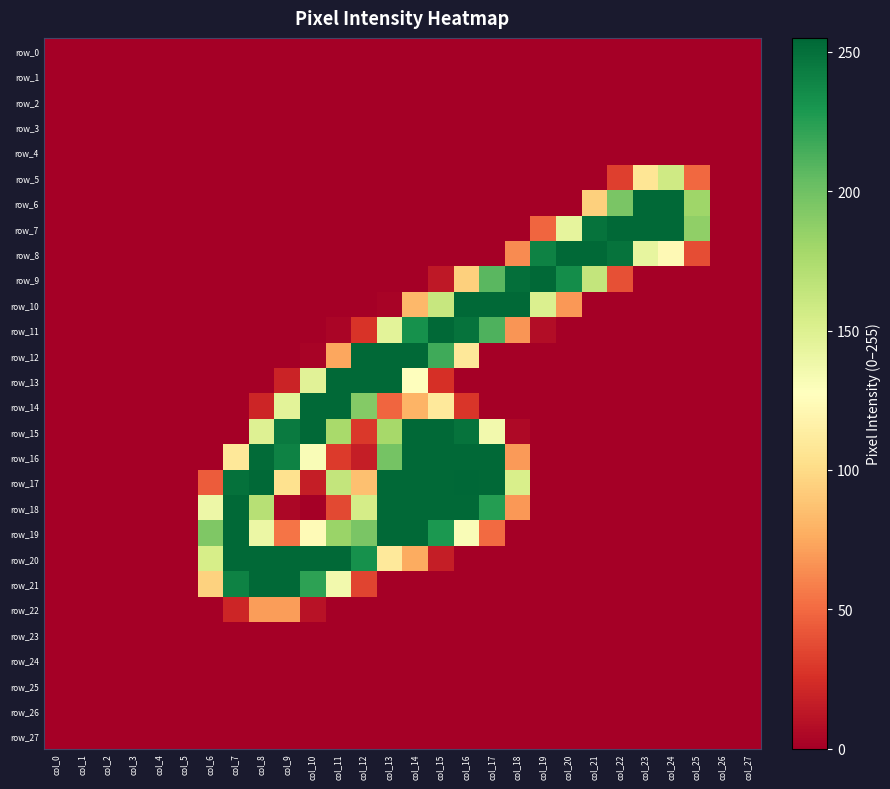

How many data points does each series have?

28